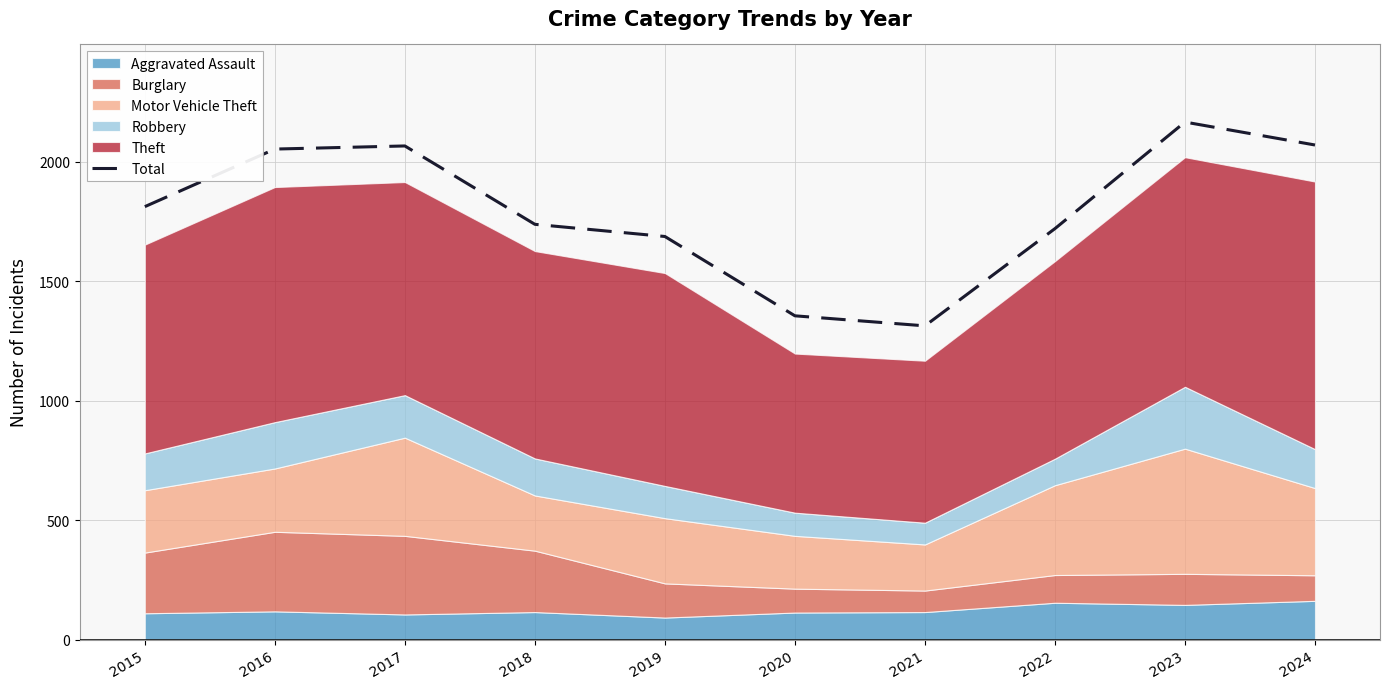

At which category does the data reach its first local peak?

2017